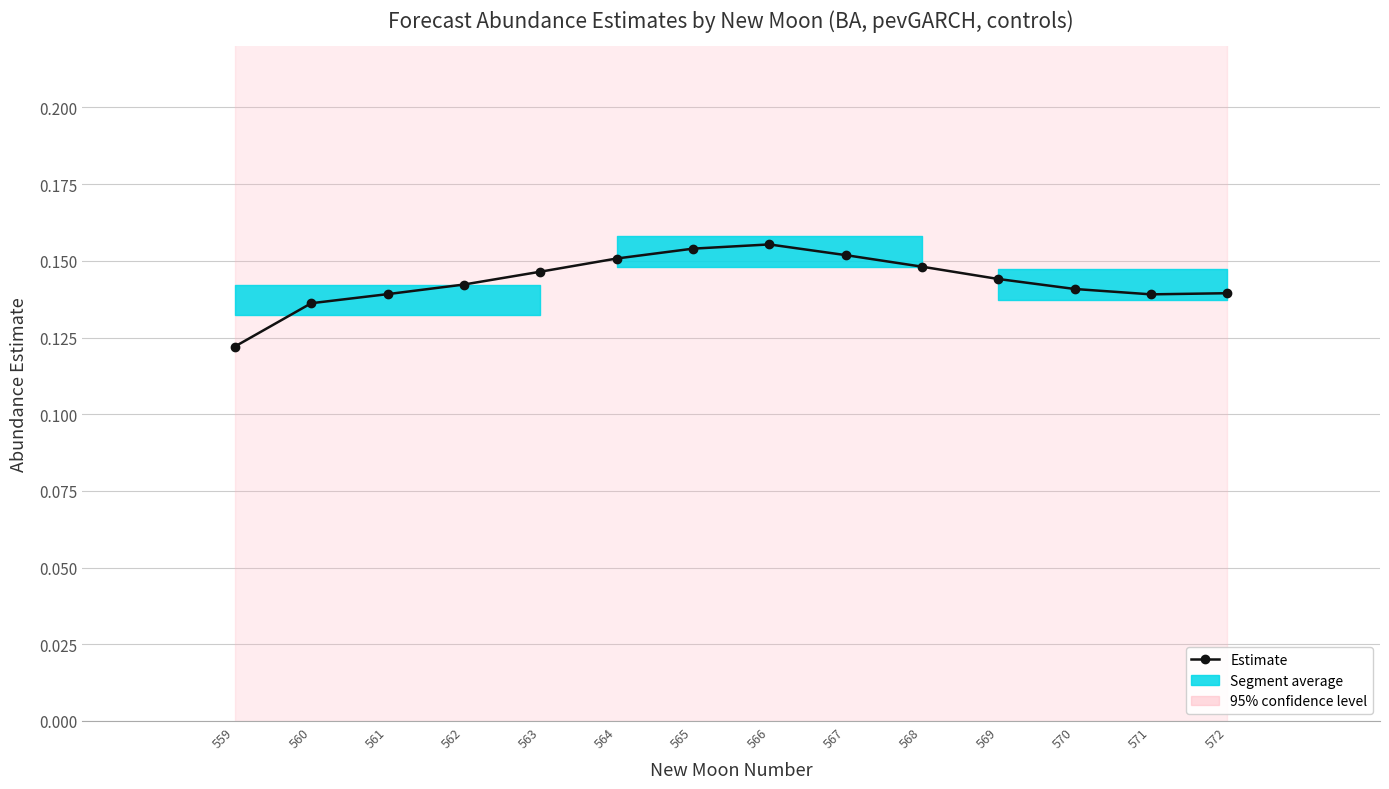

What is the average value?

0.1